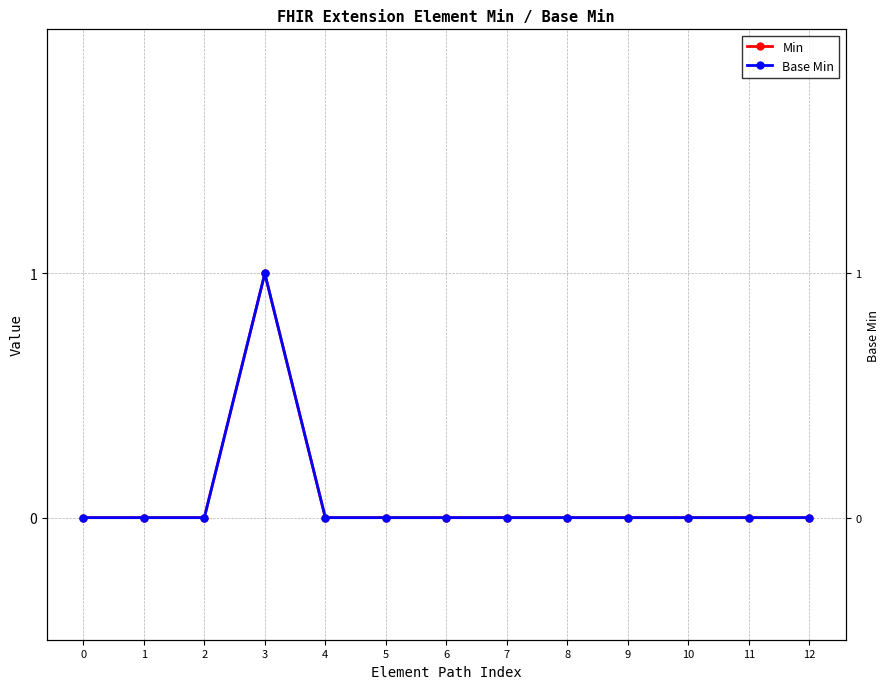

What is the difference between the maximum and minimum values in the Min series?

1